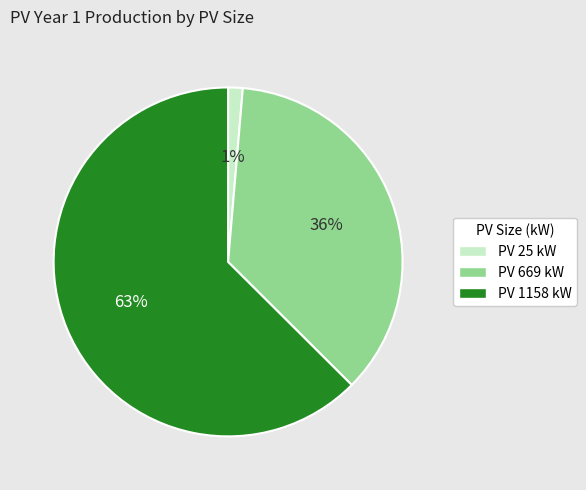

How many segments does this pie chart have?

3